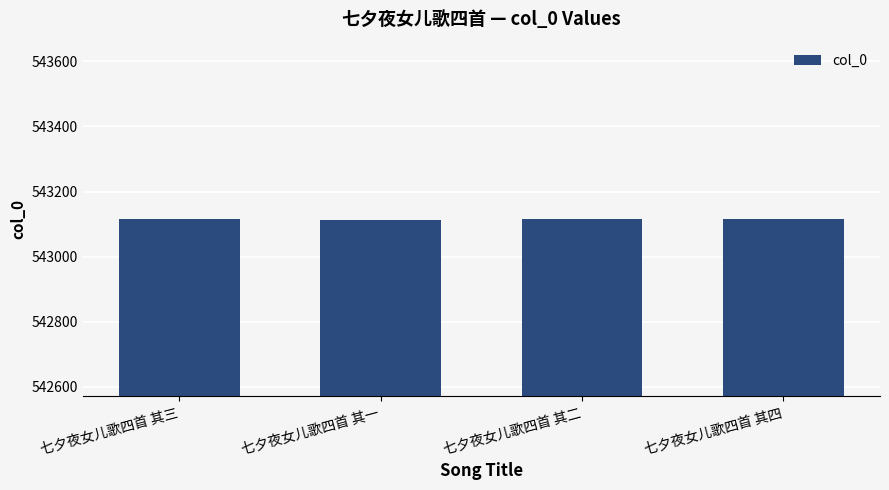

Does the chart contain any negative values?

No